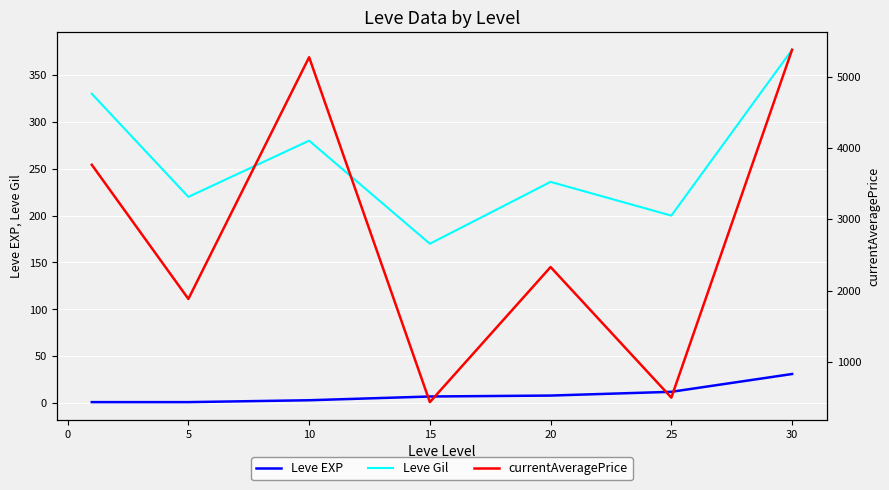

What is the minimum value for currentAveragePrice?

437